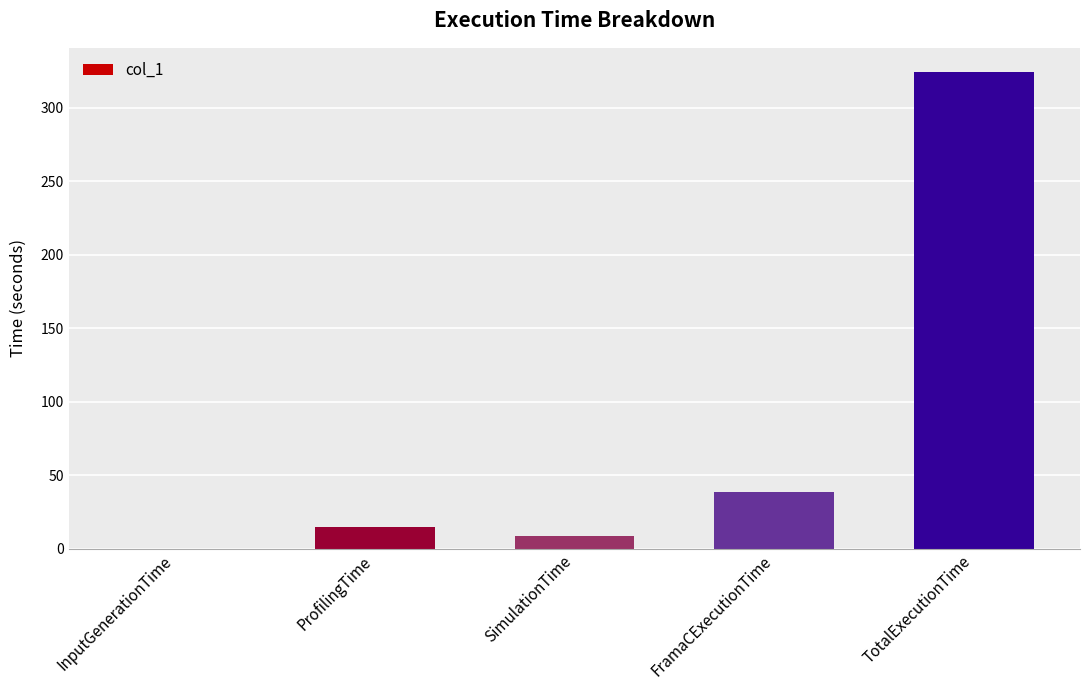

What is the change in value from ProfilingTime to TotalExecutionTime?

+309.7